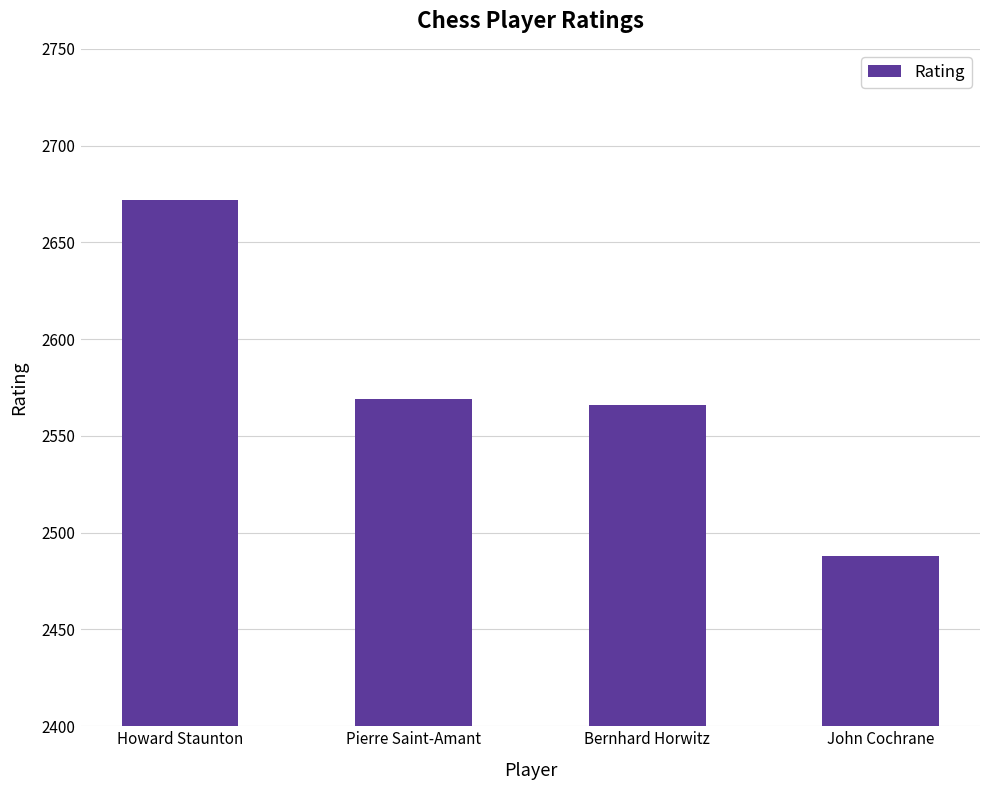

What is the label of the 3rd bar from the right?

Pierre Saint-Amant